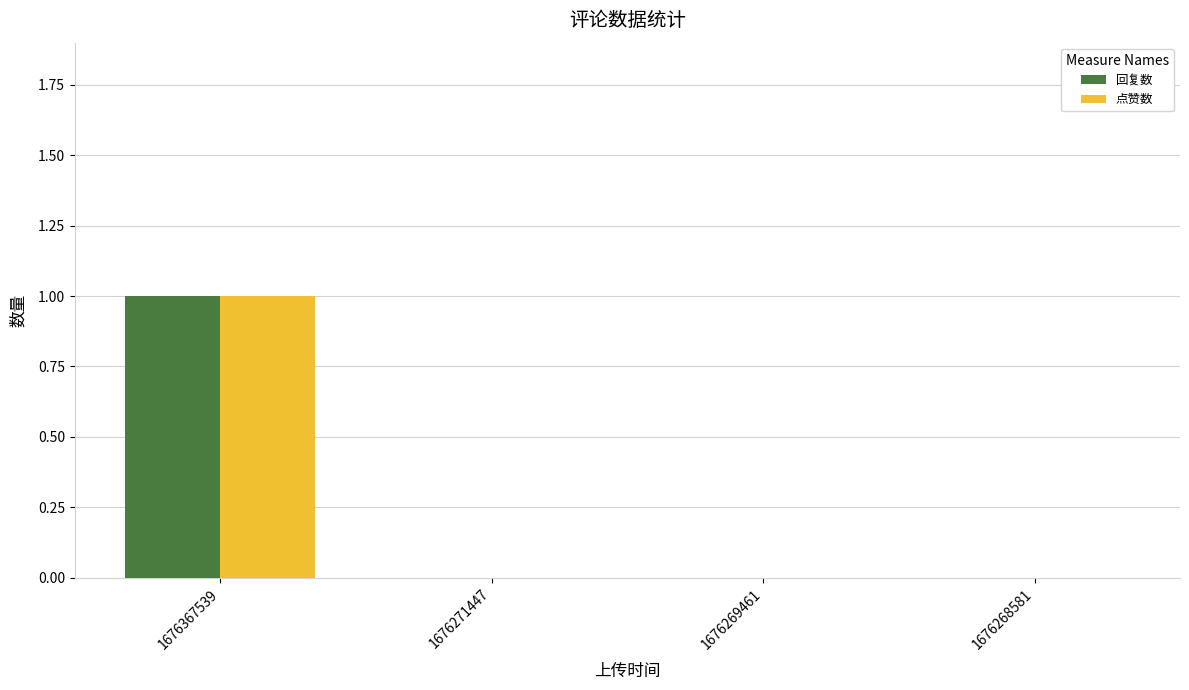

Which category has the highest value across all series?

1676367539